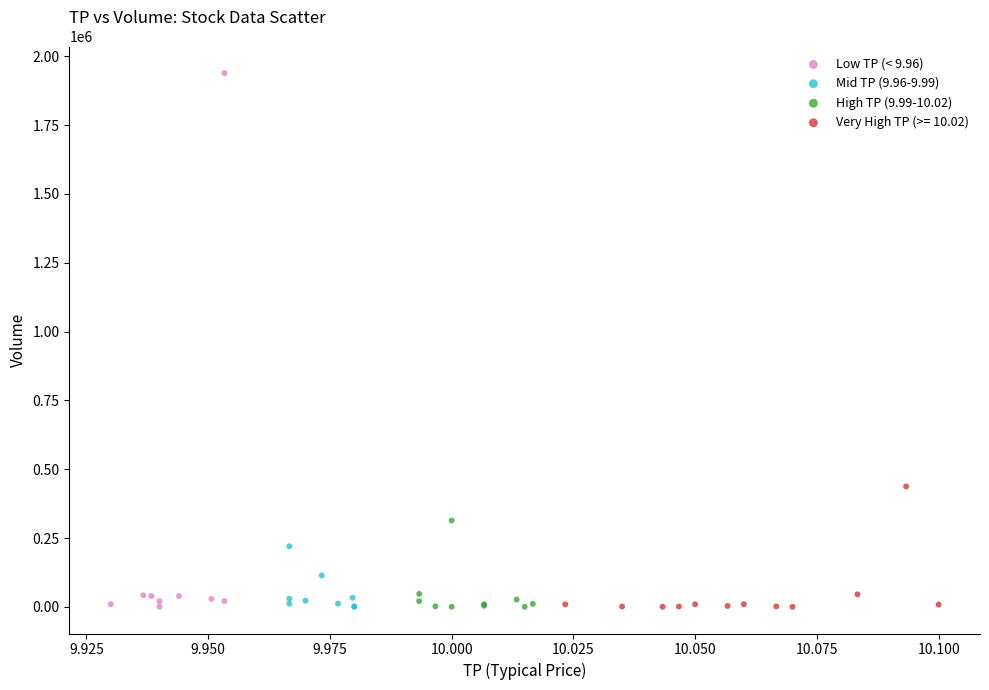

Which series has the widest spread of Y values?

Low TP (< 9.96)